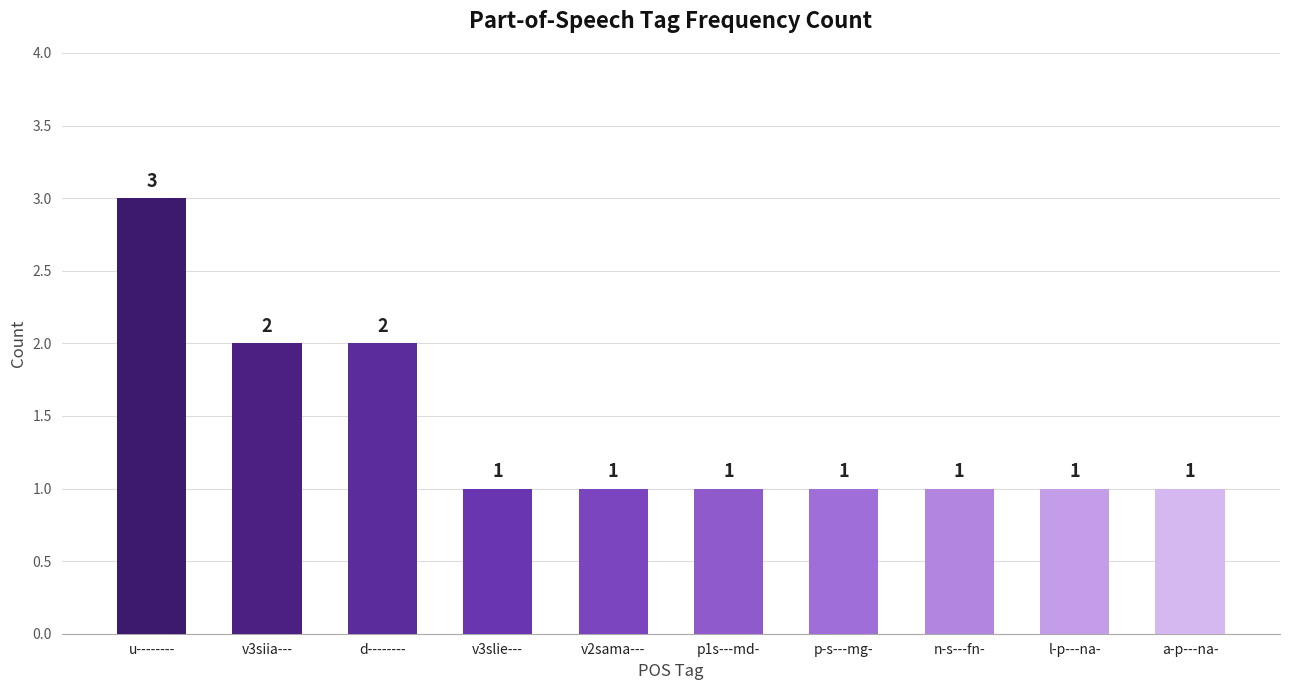

At which category does the chart reach its peak across all series?

u--------